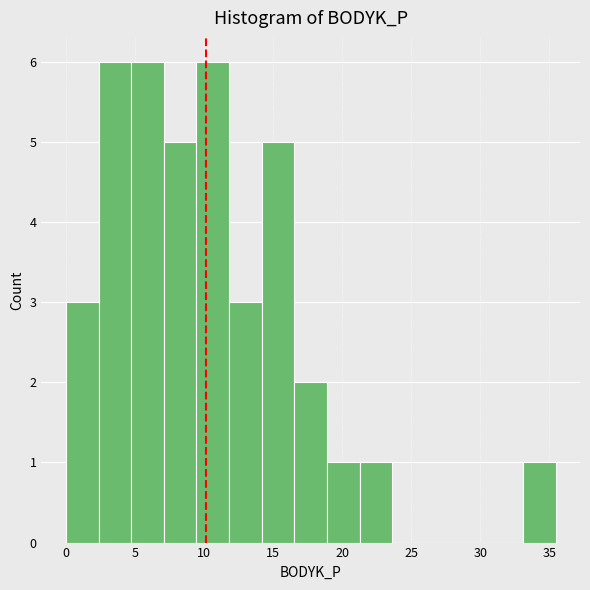

Reading left to right, list every bar in this chart as the range it spans on the x-axis followed by its height. Neither the bar edges nor the heights are printed on the chart, so give them approximately, as read against the axes.

0.0 to 2.5: 3
2.5 to 4.5: 6
4.5 to 7.0: 6
7.0 to 9.5: 5
9.5 to 12.0: 6
12.0 to 14.0: 3
14.0 to 16.5: 5
16.5 to 19.0: 2
19.0 to 21.5: 1
21.5 to 23.5: 1
23.5 to 26.0: 0
26.0 to 28.5: 0
28.5 to 30.5: 0
30.5 to 33.0: 0
33.0 to 35.5: 1